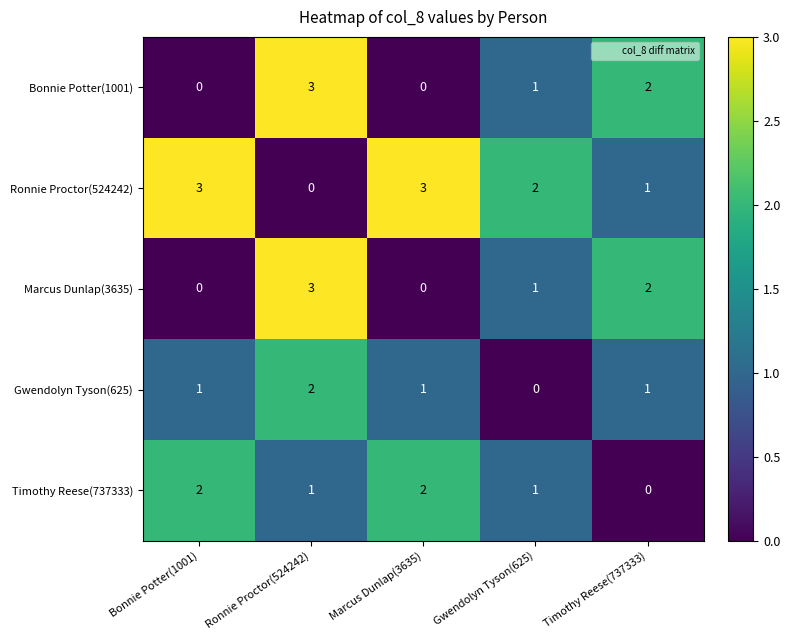

What is the difference between the maximum and minimum values in the Bonnie Potter(1001) series?

3